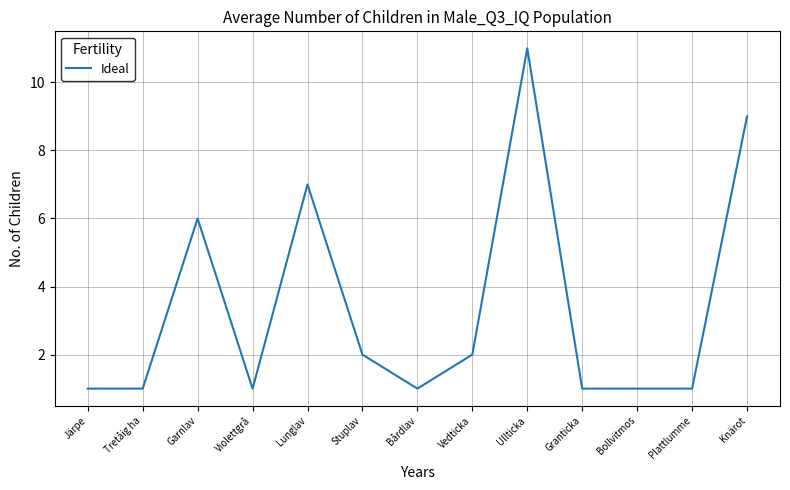

What is the difference between the second highest and minimum values?

8